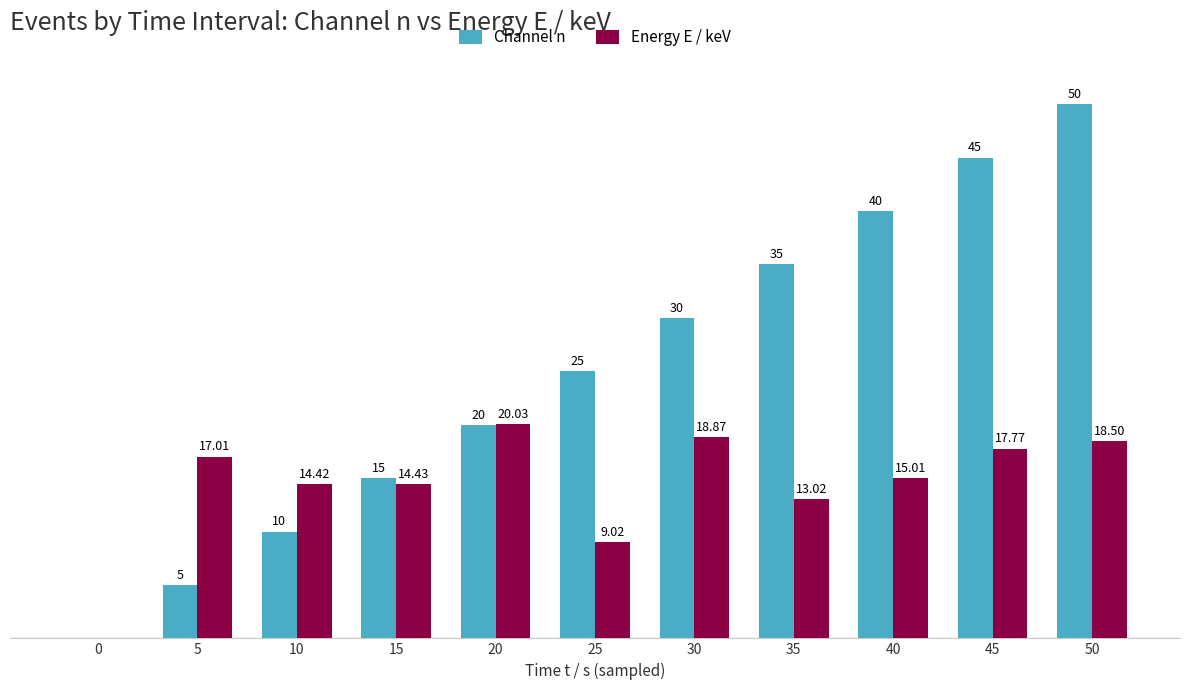

Is the value of Energy E / keV at 40 greater than the value of Channel n at 15?

Yes